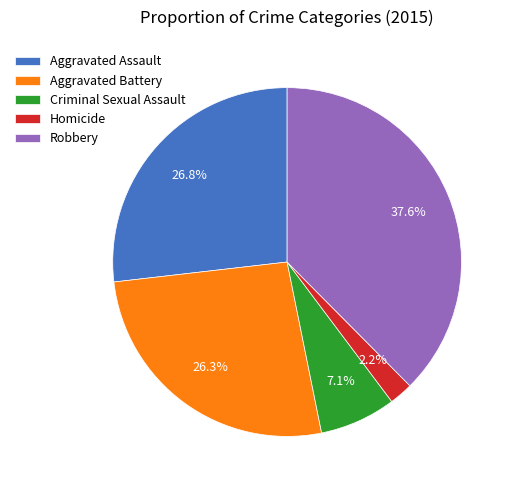

To the nearest percent, what percentage of the pie is Criminal Sexual Assault?

7%